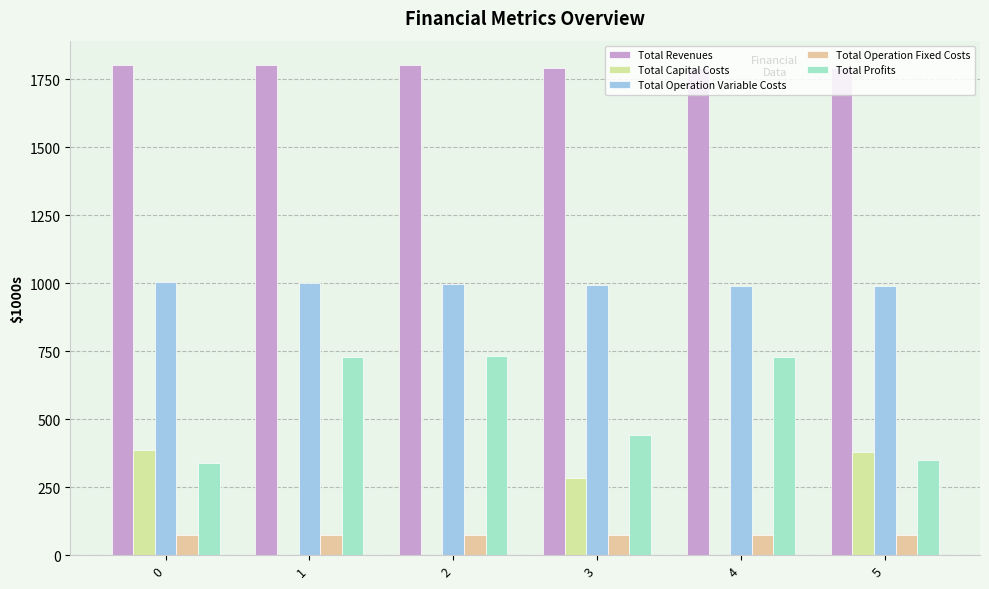

What is the difference between the maximum and second lowest values in the Total Revenues series?

10.6